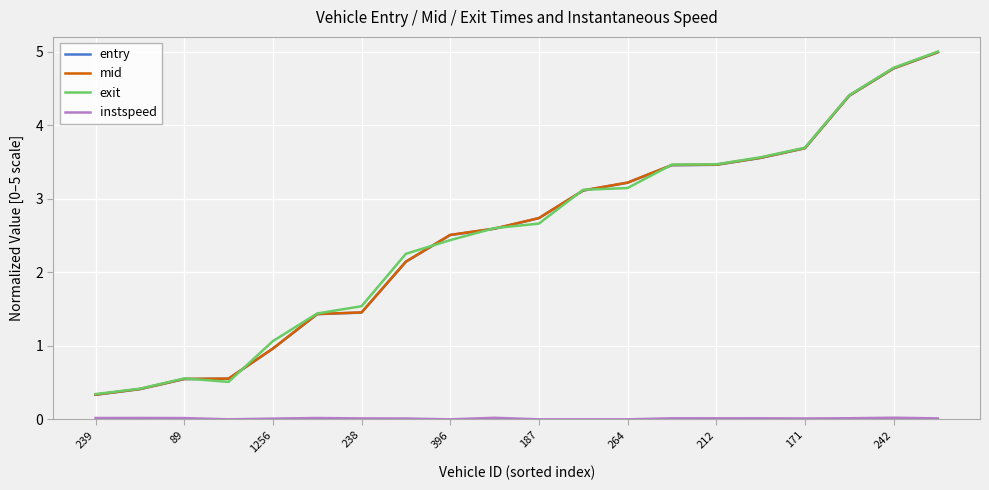

How many lines are shown in the chart?

4